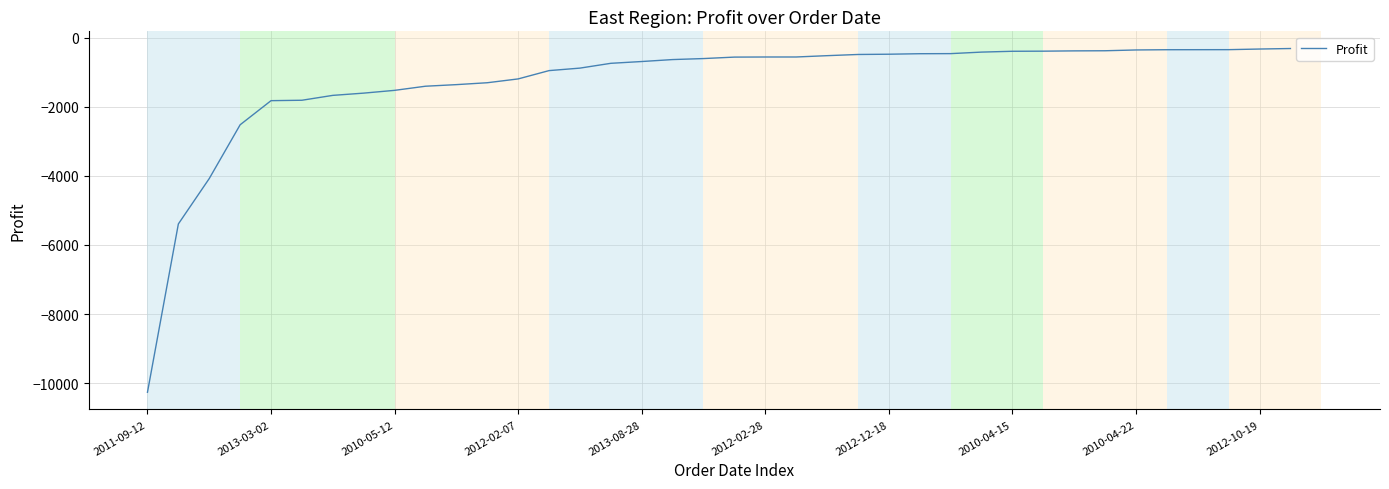

What is the difference between the maximum and minimum values?

9952.6